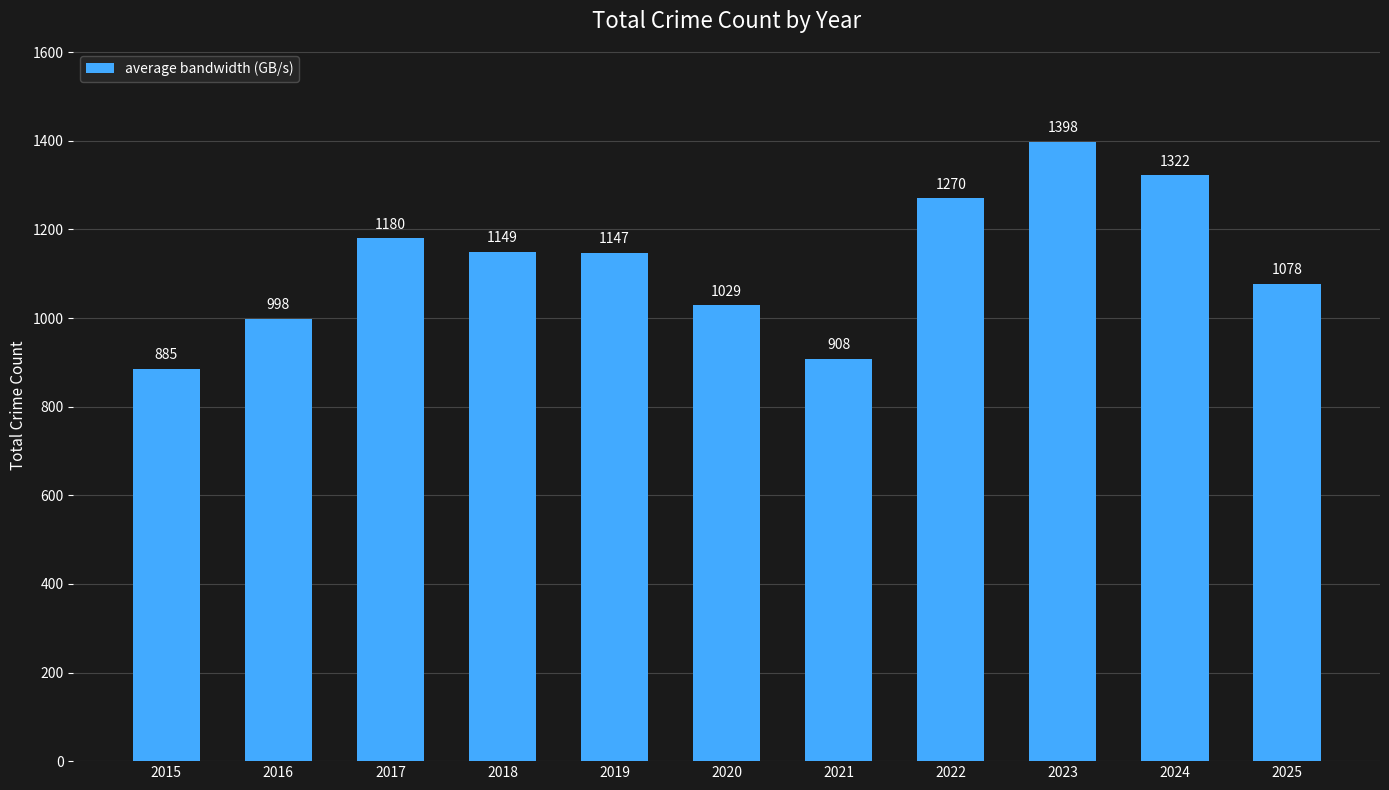

What is the ratio of the value at 2018 to the value at 2025?

1.1